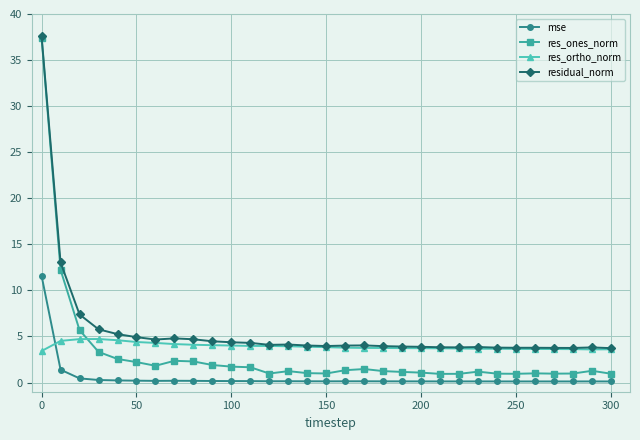

True or false: res_ortho_norm and mse intersect in this chart.

True